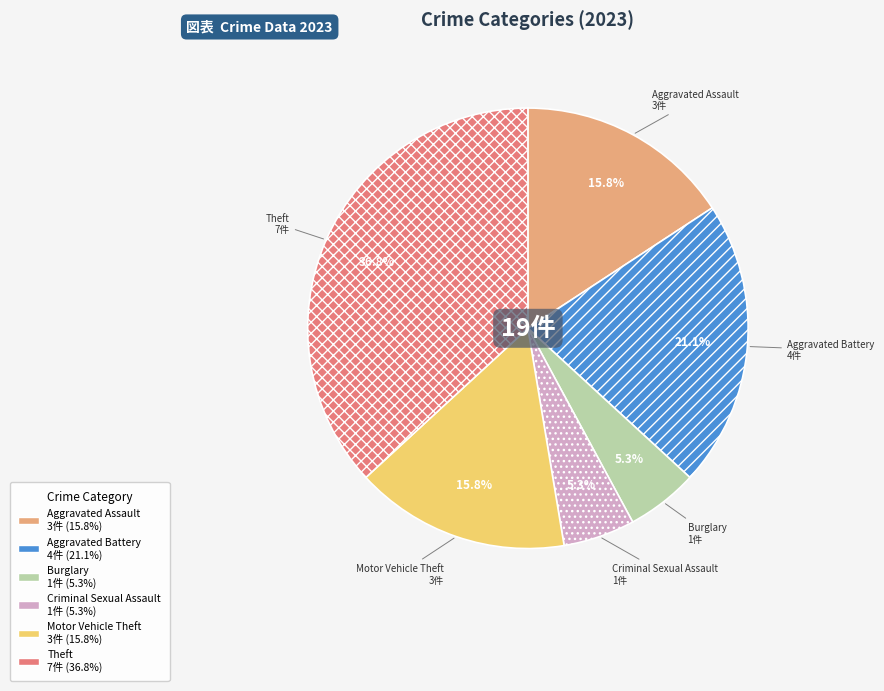

Is there a majority slice in this chart?

No